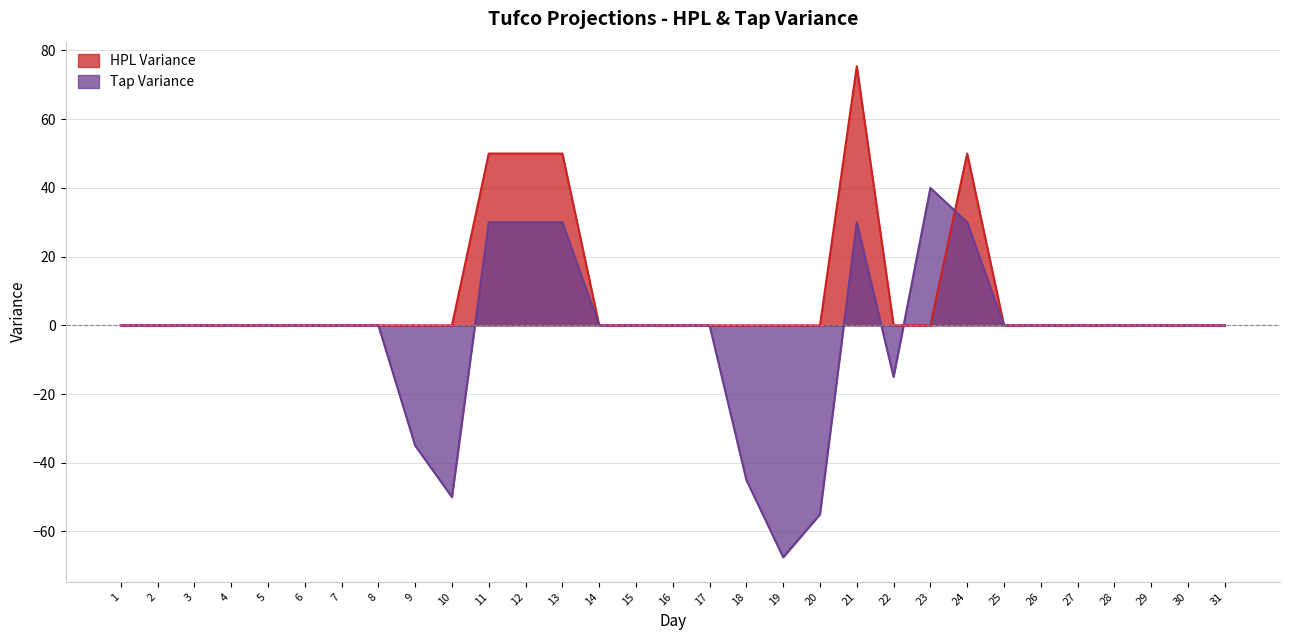

At how many categories does at least one series exceed 23?

6